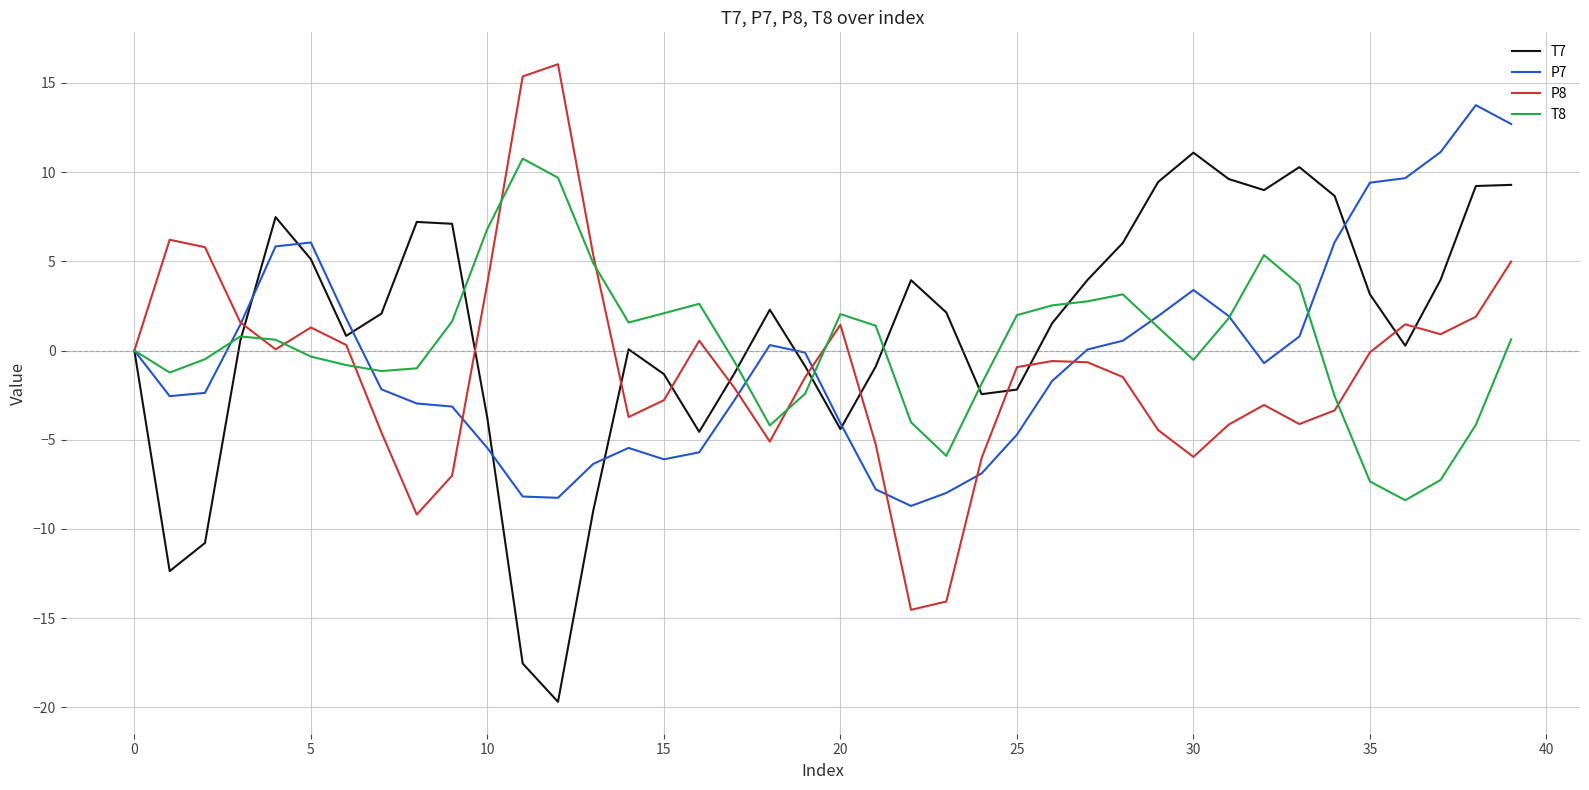

True or false: T8 and P8 intersect in this chart.

True